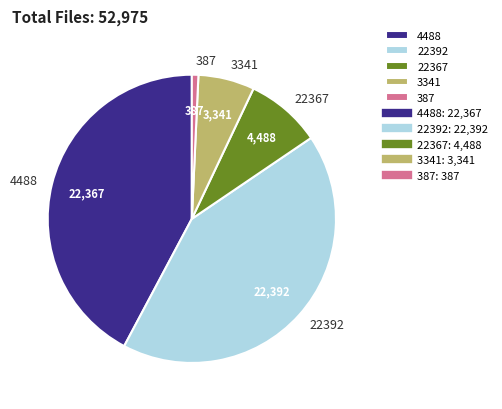

What is the smallest slice in the pie chart?

387